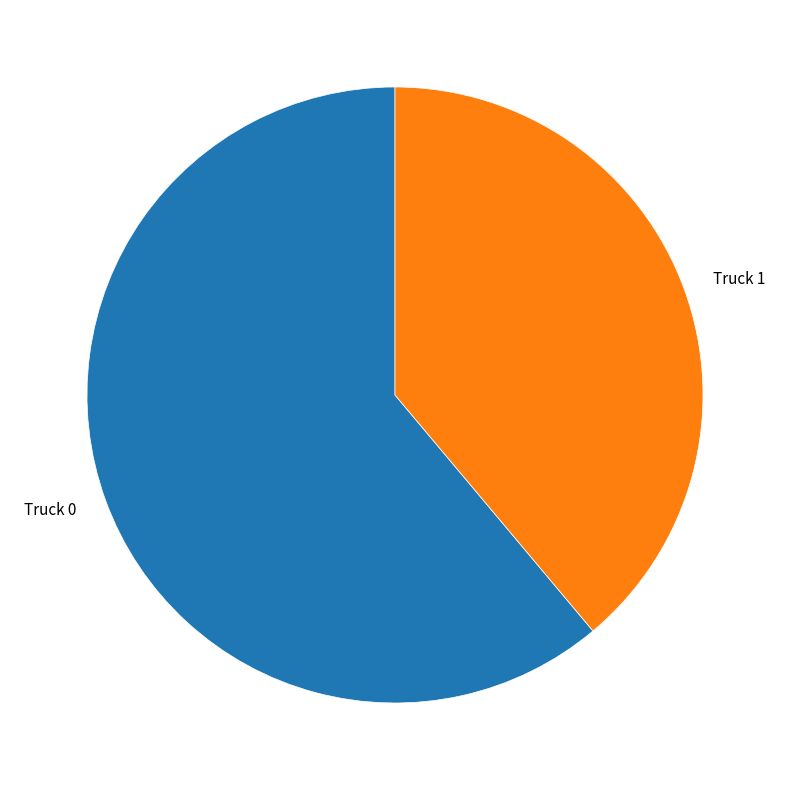

Is the sum of Truck 0 and Truck 1 greater than half?

Yes